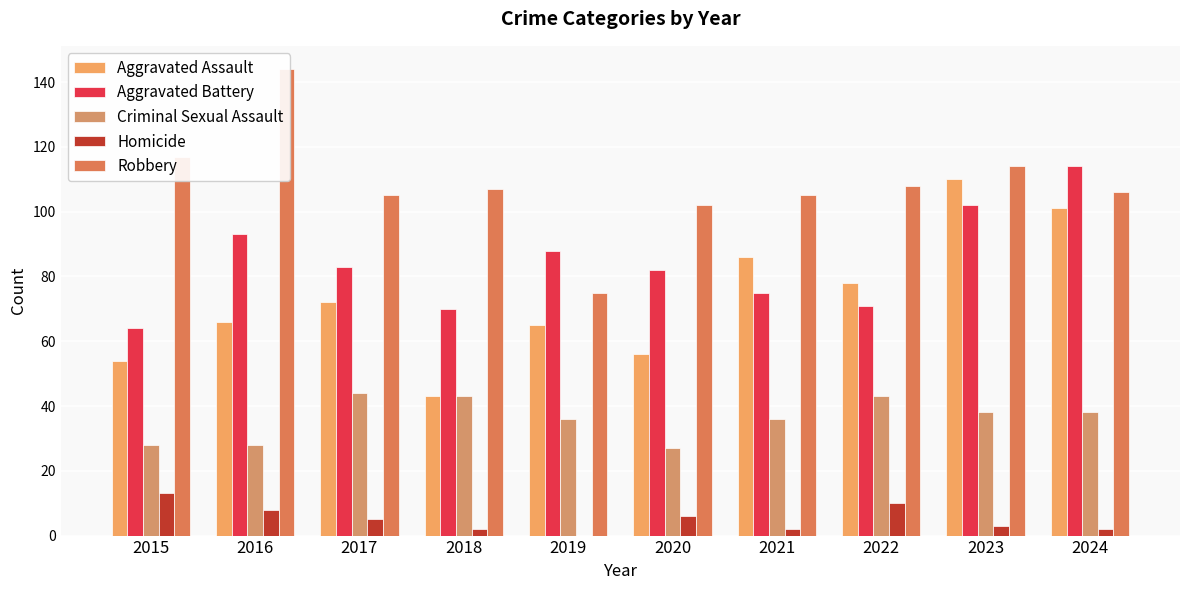

True or false: Robbery has a value of 31 at 2017.

False